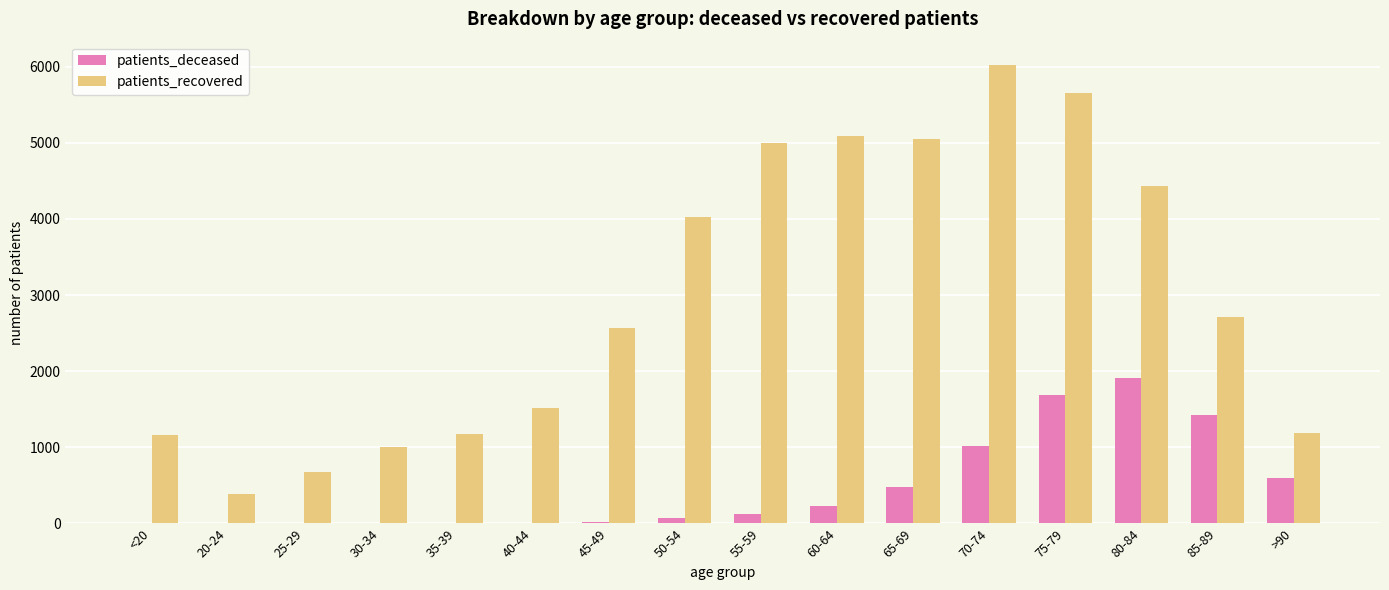

Which series has the widest spread of values?

patients_recovered